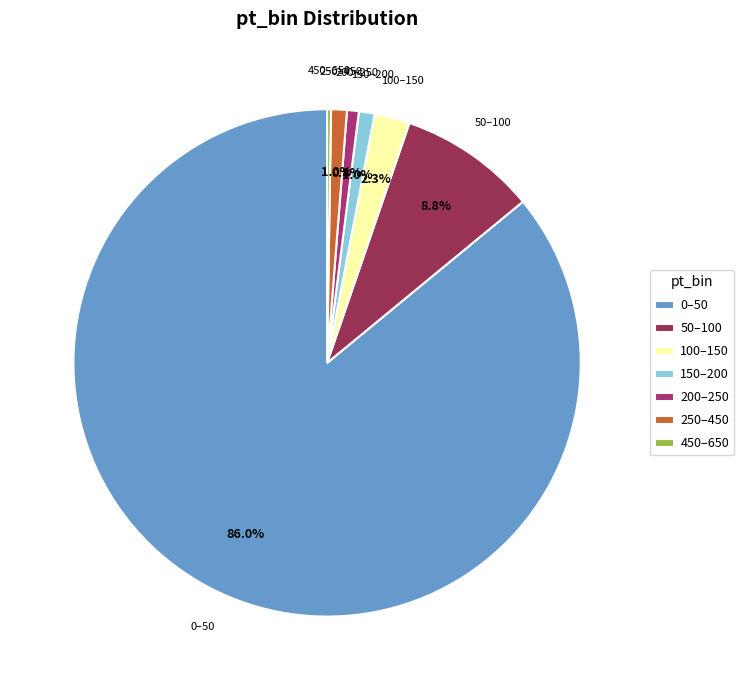

Which has a higher value, 50–100 or 0–50?

0–50